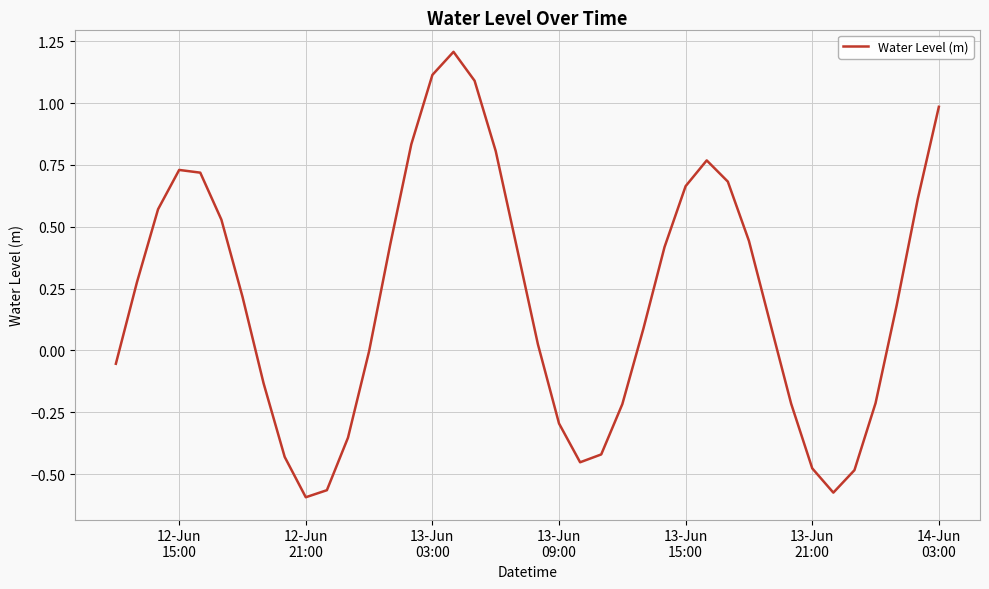

Count the number of categories in the chart.

40